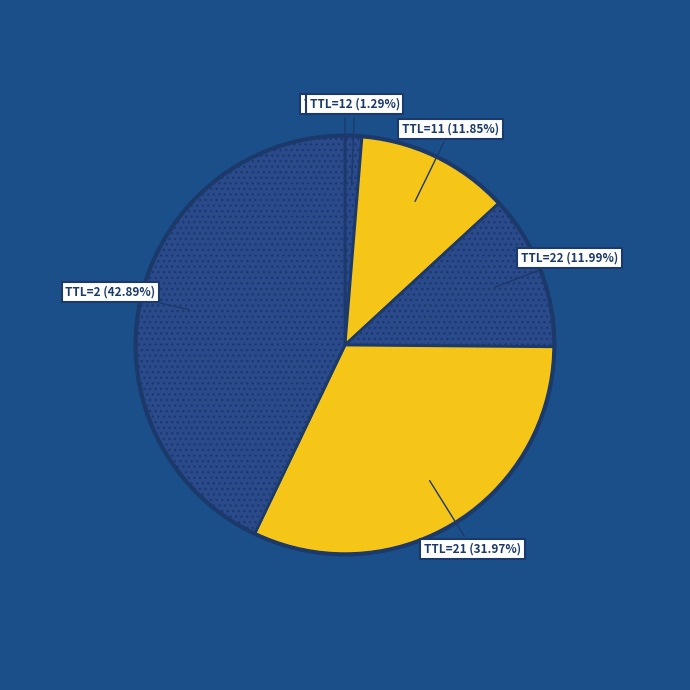

Between TTL=21 (31.97%) and TTL=2 (42.89%), which is larger?

TTL=2 (42.89%)